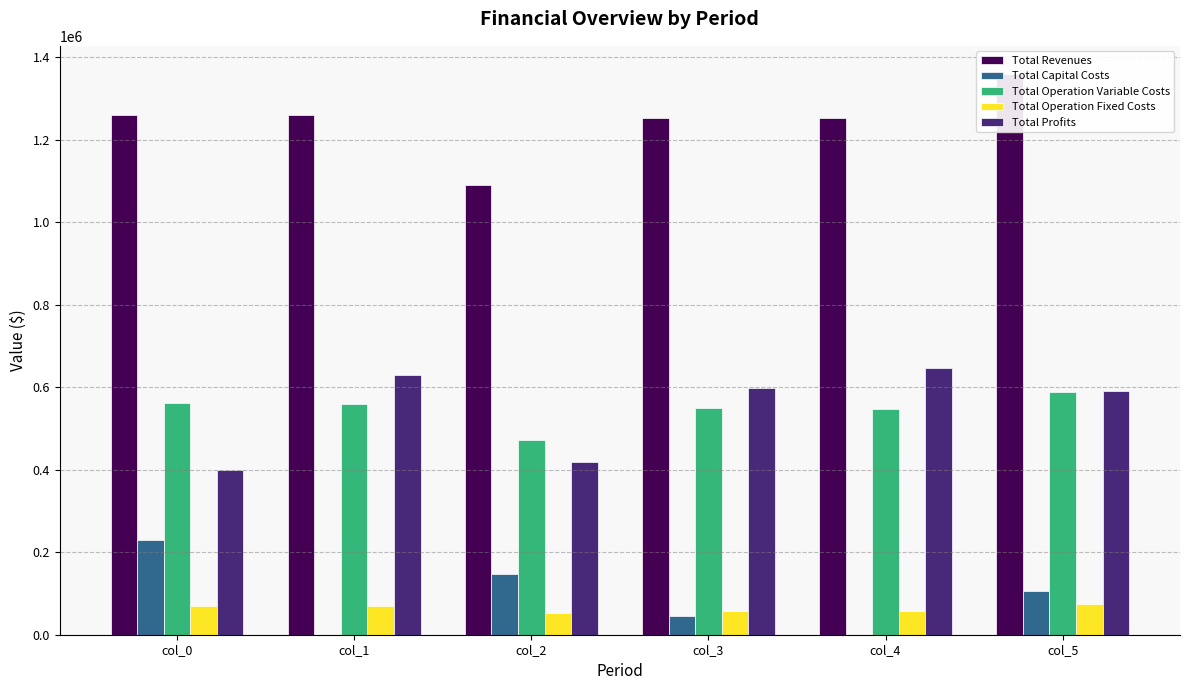

What is the approximate value of Total Operation Variable Costs at col_1?

559713.5